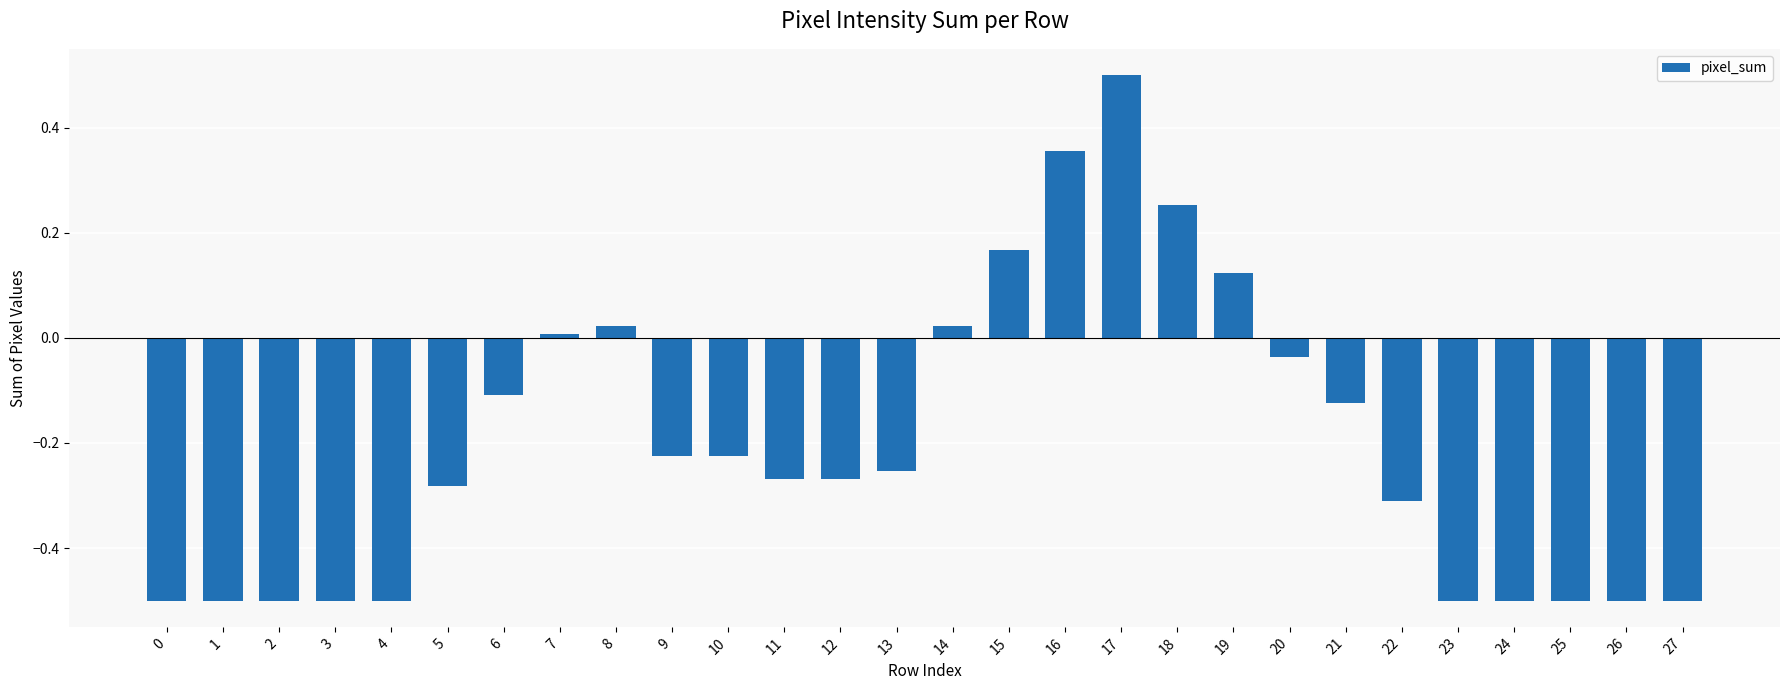

What is the sum of all values?

-5.7